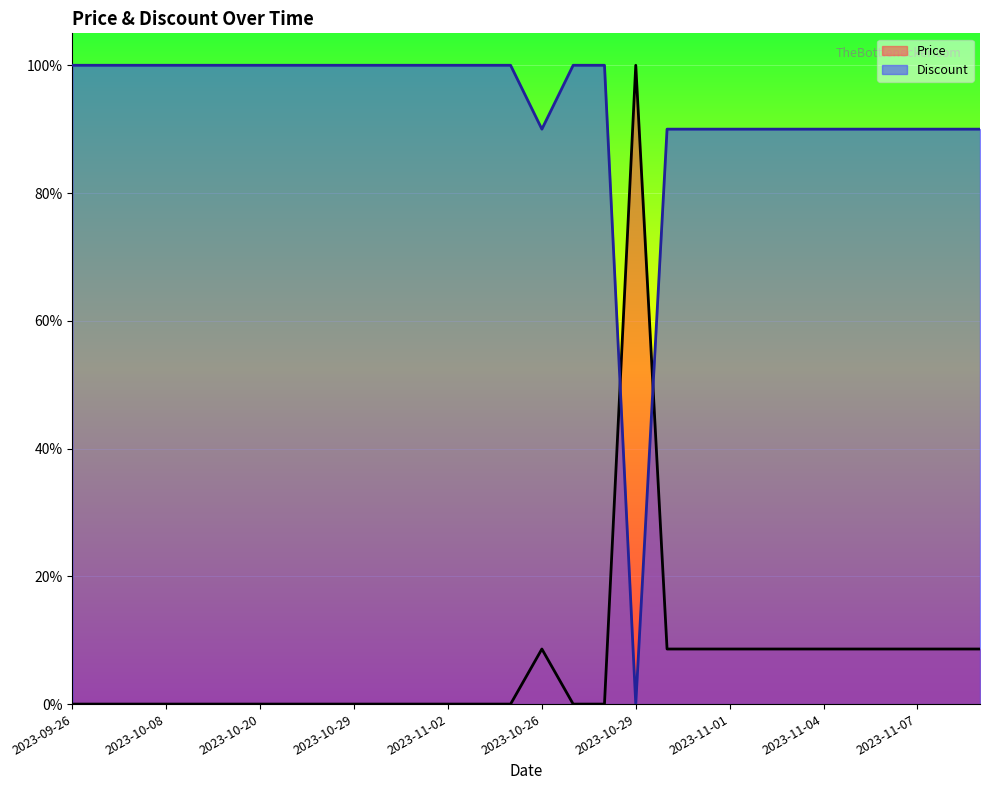

The Price series shows 0.1 at 2023-11-01. True or false?

True